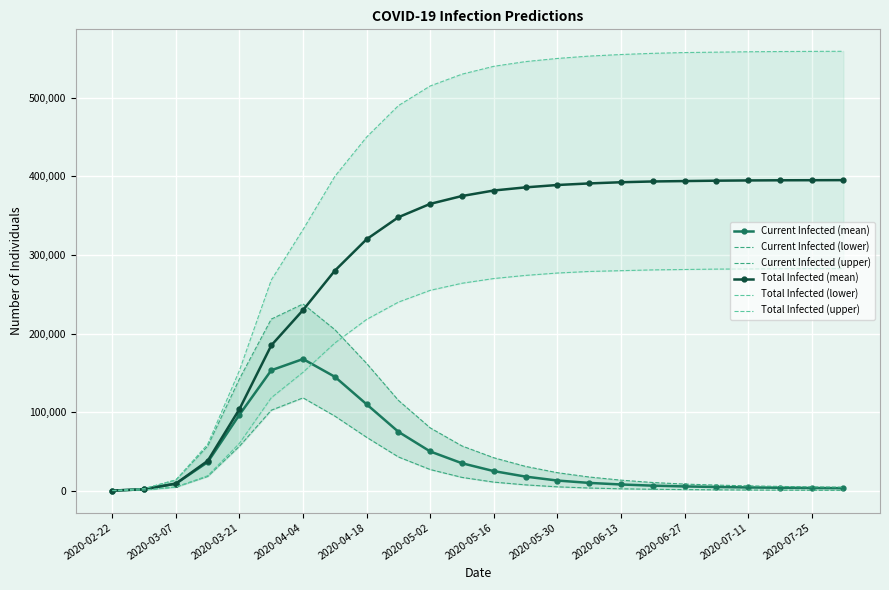

What is the maximum value for Current Infected (mean)?

167593